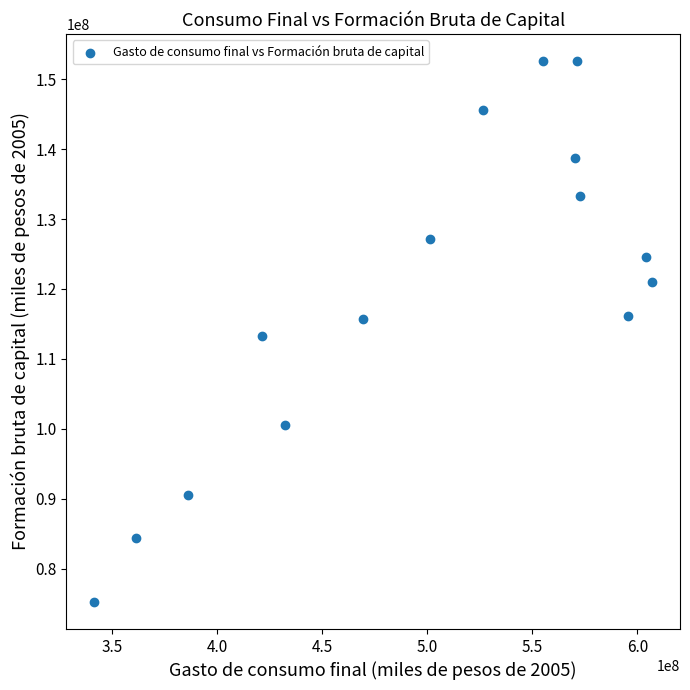

What is the range of Y values (max minus min)?

77381037.8